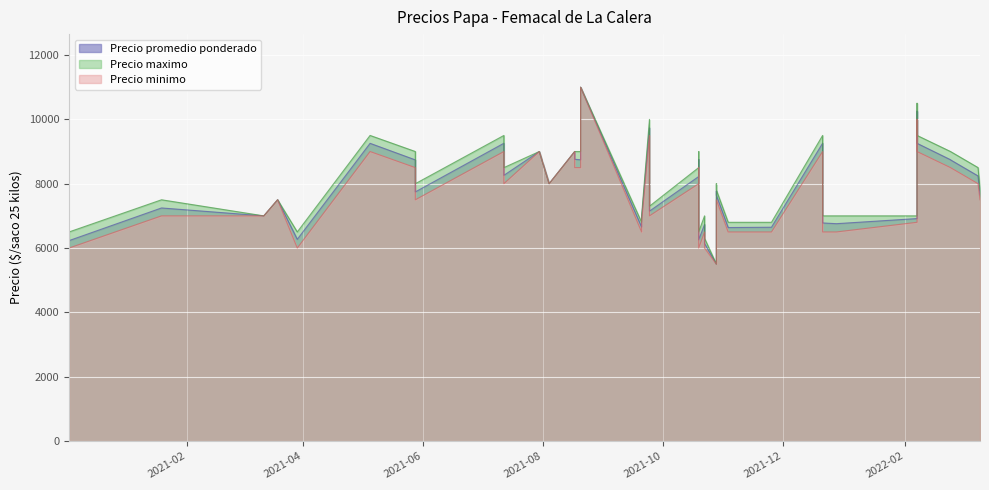

Rank the series by their maximum value, from lowest to highest.

Precio promedio ponderado, Precio maximo, Precio minimo